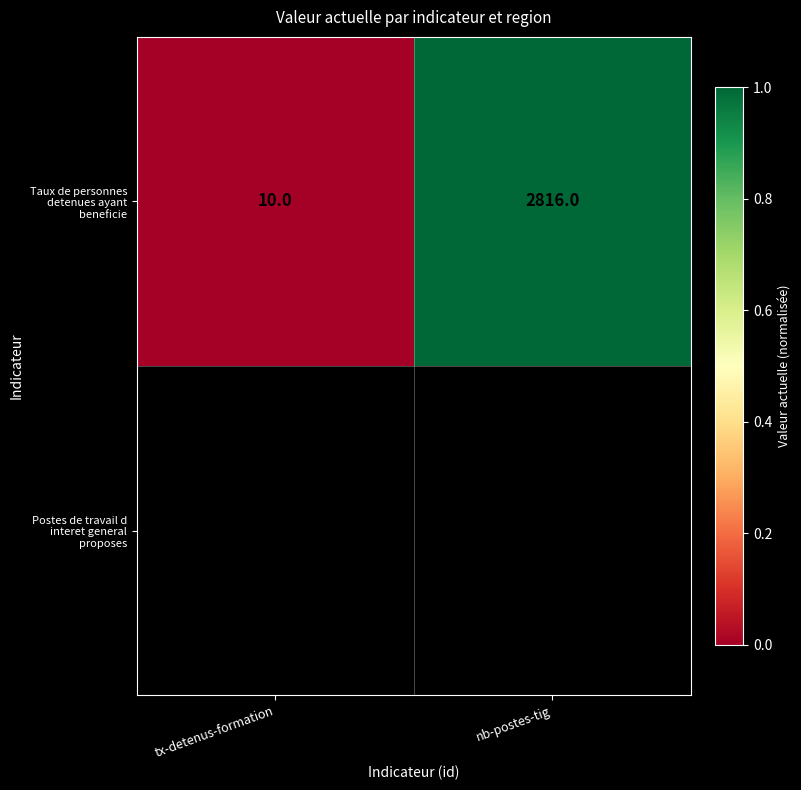

Is it true that the value at tx-detenus-formation is 0.0?

False